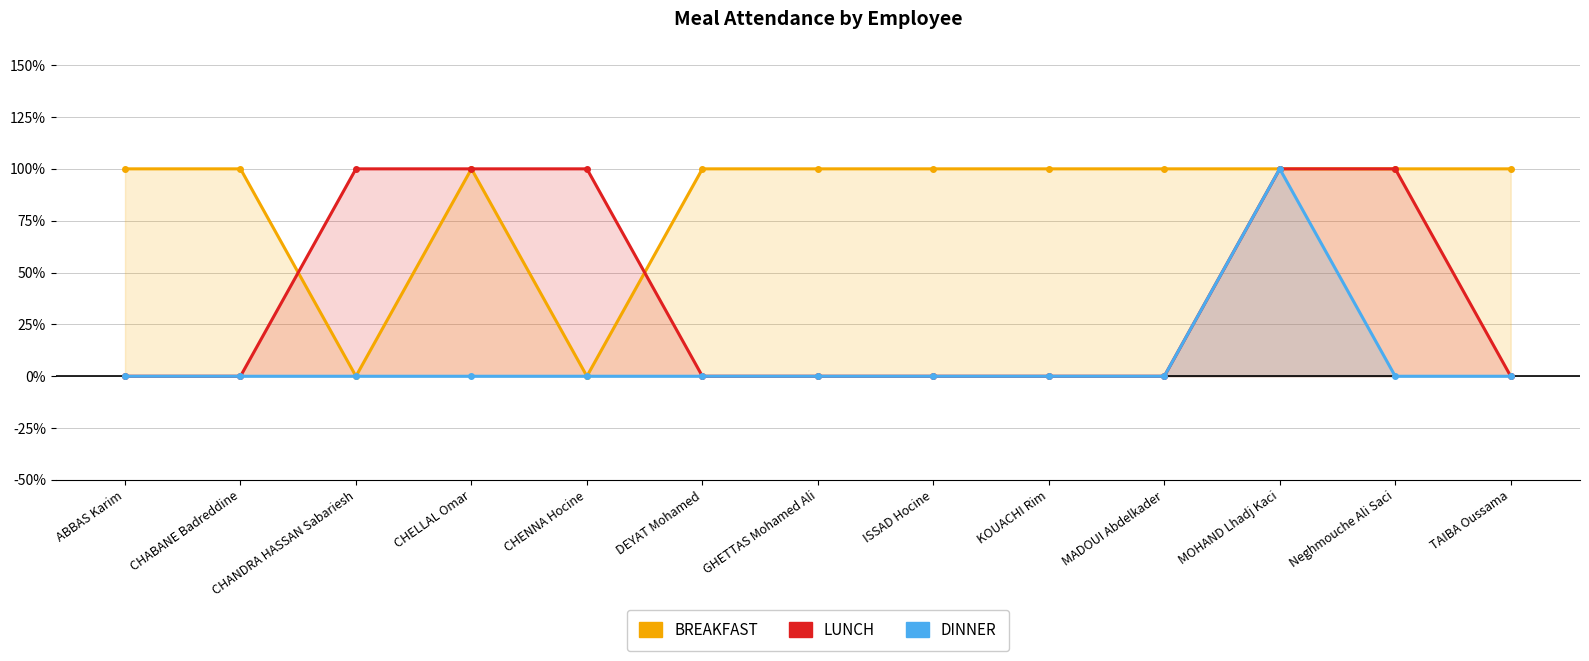

Reading left to right, list all the values displayed in this chart.

BREAKFAST: 1	1	0	1	0	1	1	1	1	1	1	1	1
LUNCH: 0	0	1	1	1	0	0	0	0	0	1	1	0
DINNER: 0	0	0	0	0	0	0	0	0	0	1	0	0